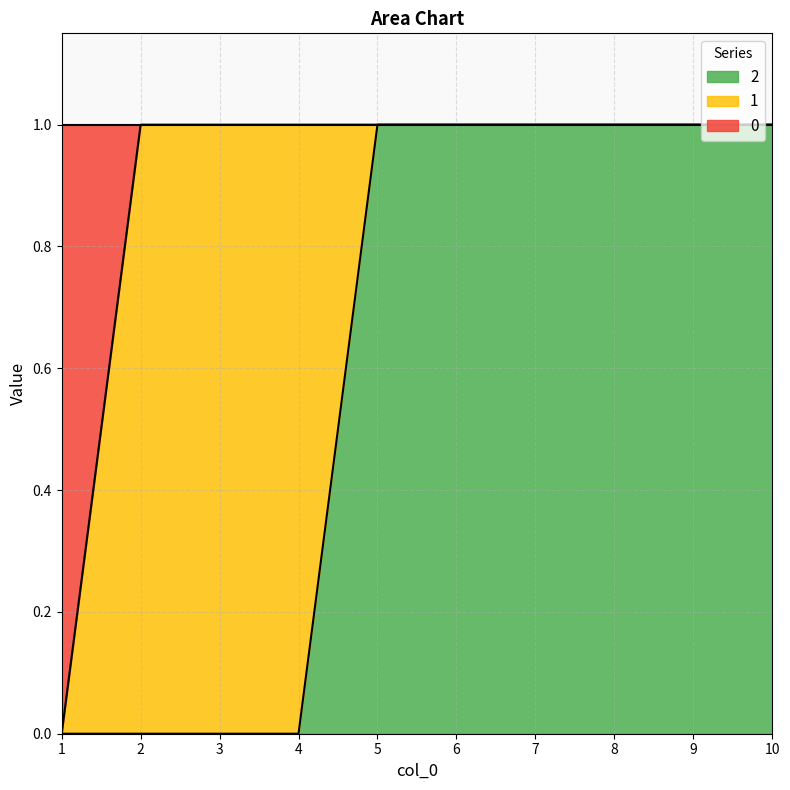

At which category is the sum across all series the highest?

5